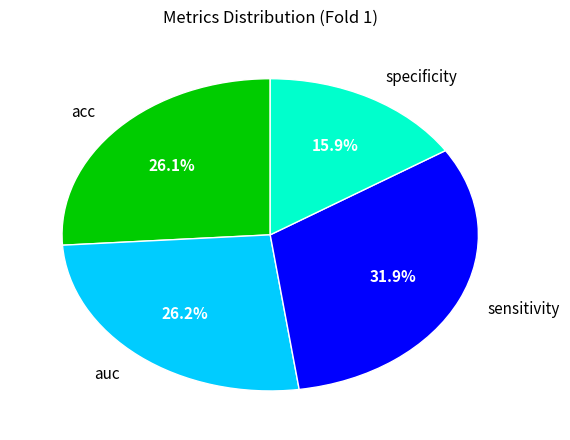

What percentage is NOT represented by acc?

73.9%